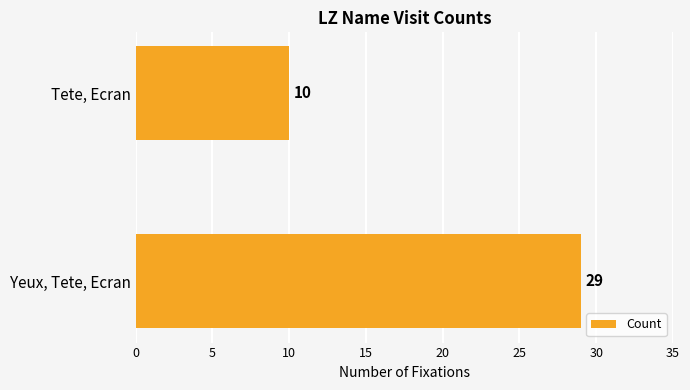

The chart shows a value of 10 at Tete, Ecran. True or false?

True